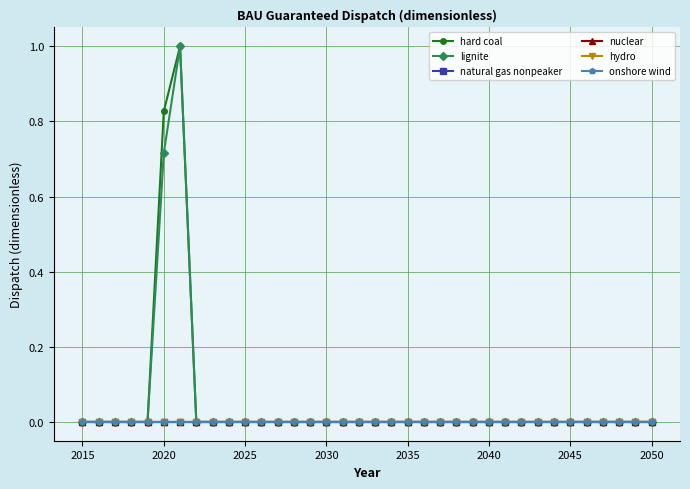

Does the chart have visible grid lines?

Yes